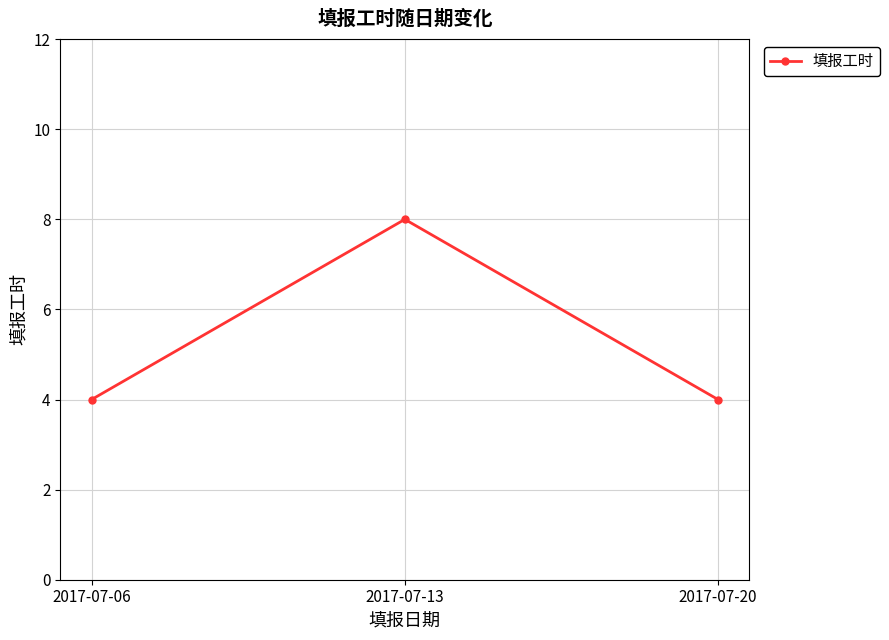

Reading left to right, transcribe all the data shown in this chart.

4	8	4